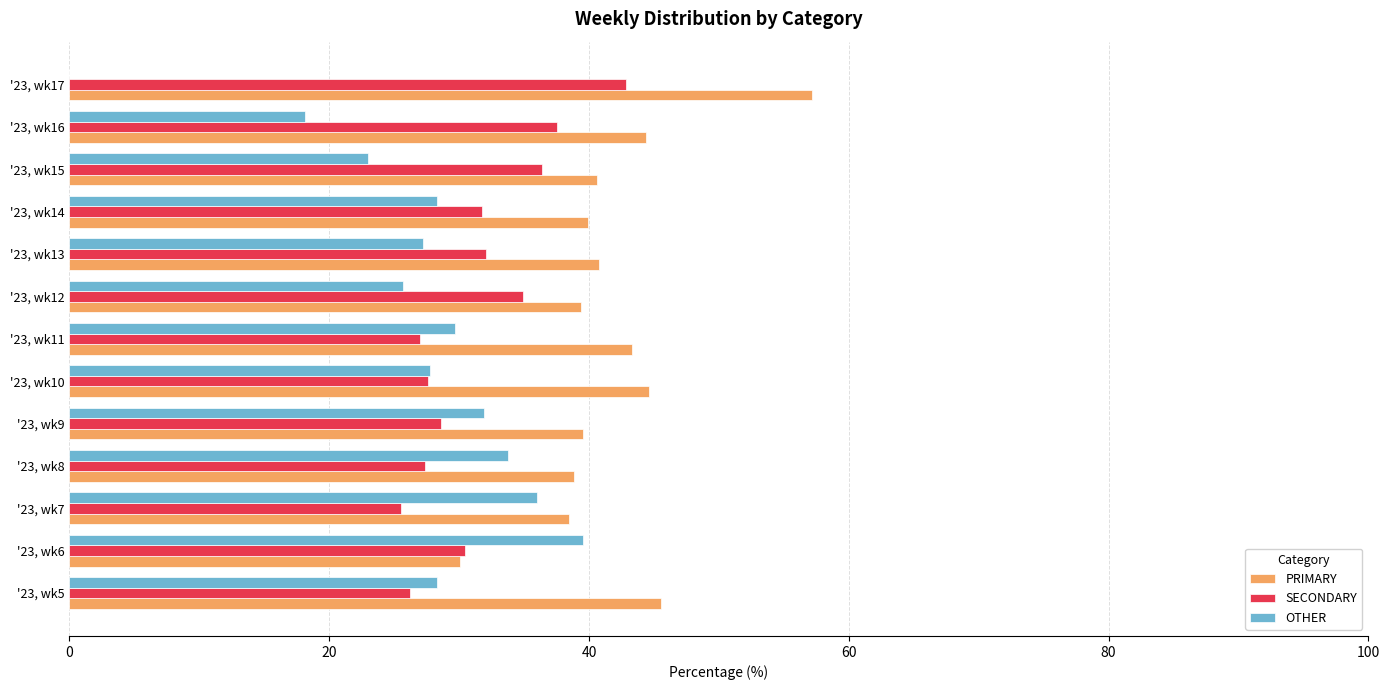

The value of OTHER at '23, wk9 is 31.9. True or false?

True